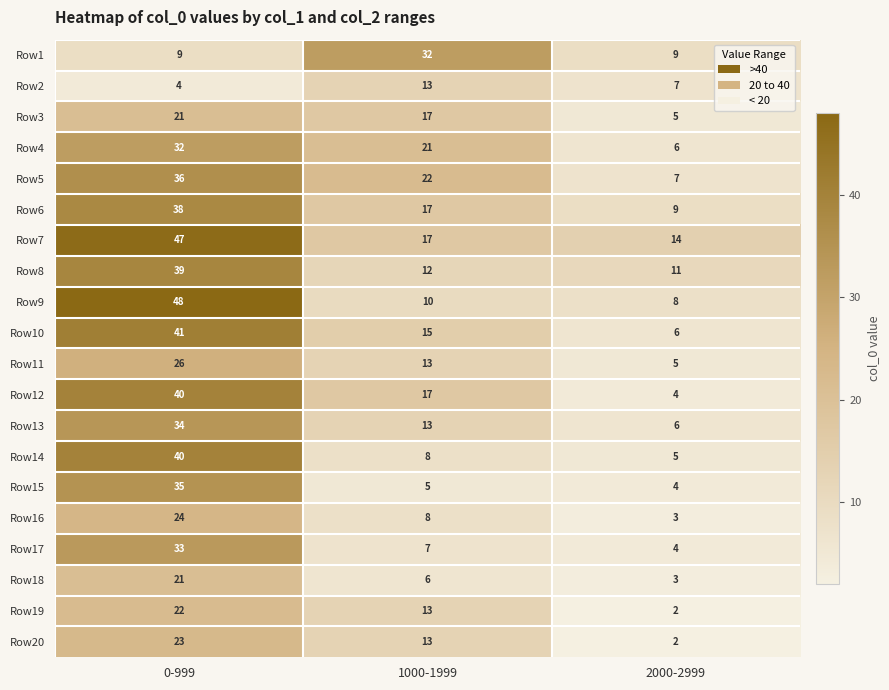

Read the Row18 value at 2000-2999.

3